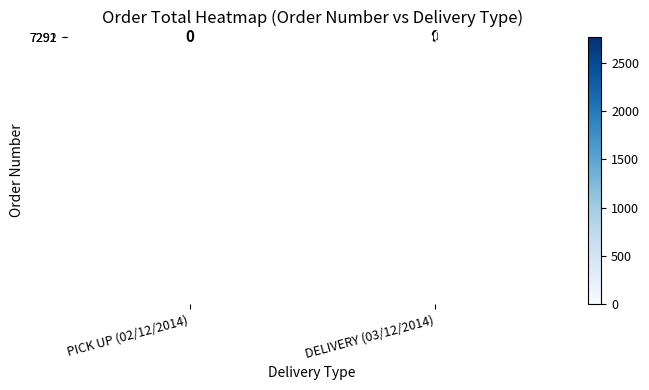

Between PICK UP (02/12/2014) and DELIVERY (03/12/2014), which series saw the biggest shift?

7291